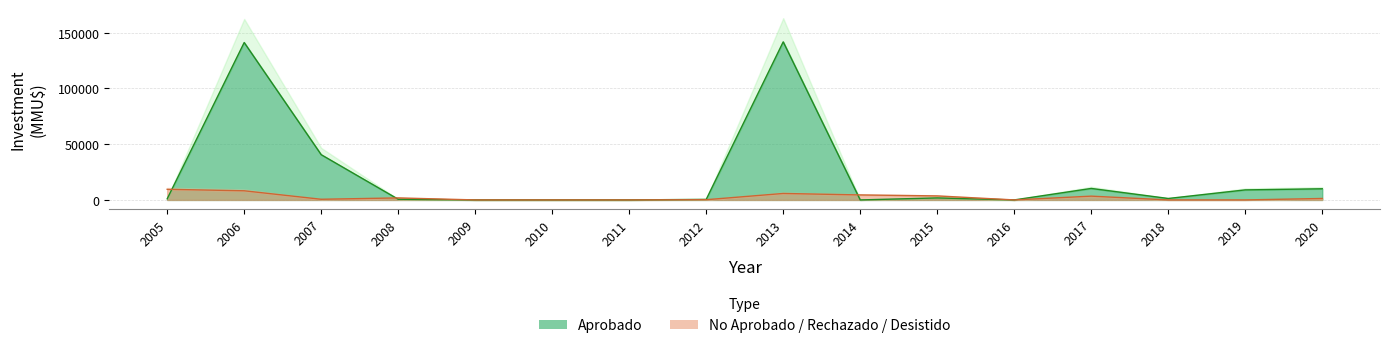

At how many categories does at least one series exceed 56494?

2